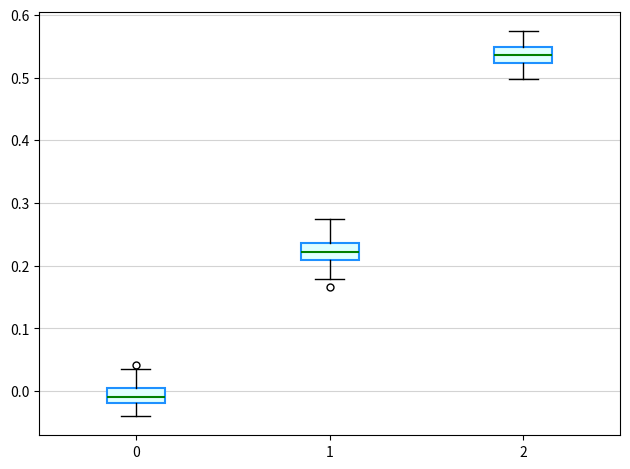

Reading left to right, read every box against the y-axis: the position of its median line, the range the box covers, and the ends of its whiskers. The values are not printed on the chart, so give them approximately, as read against the axis.

0: median -0.01, box -0.02 to 0.00, whiskers -0.04 to 0.03
1: median 0.22, box 0.21 to 0.24, whiskers 0.18 to 0.27
2: median 0.54, box 0.52 to 0.55, whiskers 0.50 to 0.57